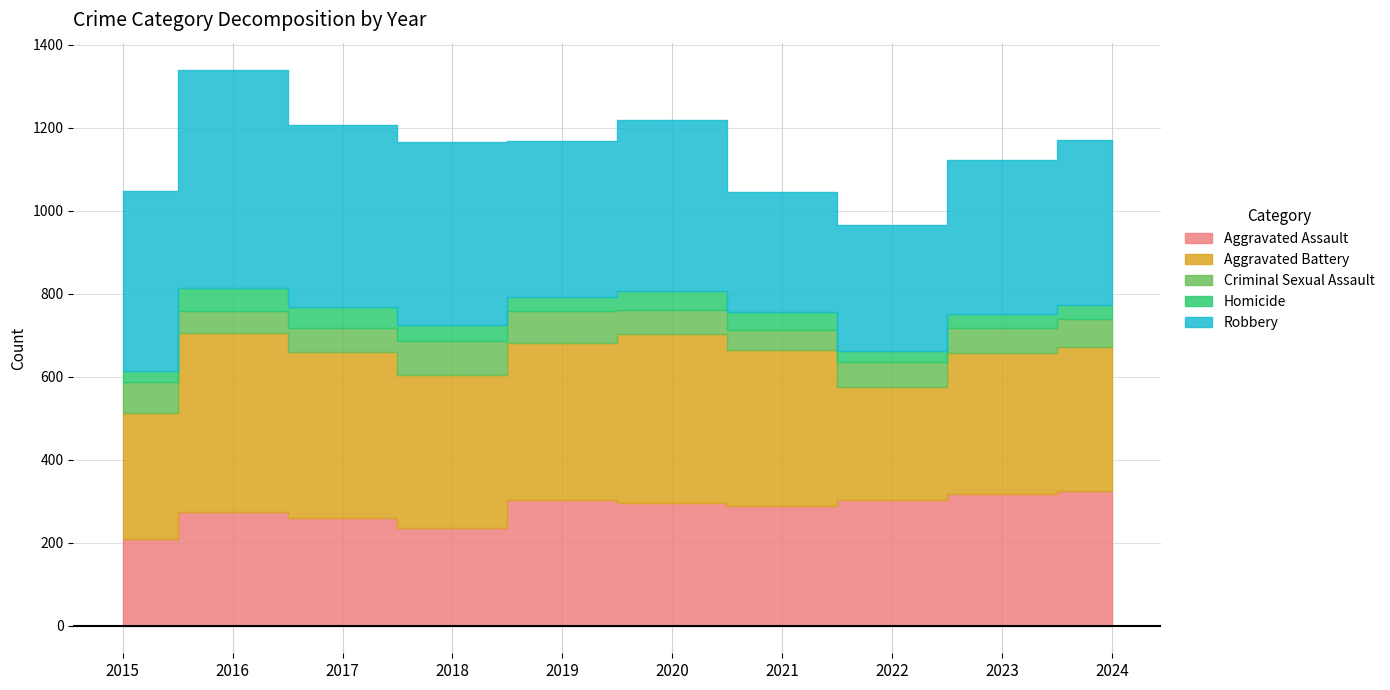

How many data points in Criminal Sexual Assault are less than 59?

4